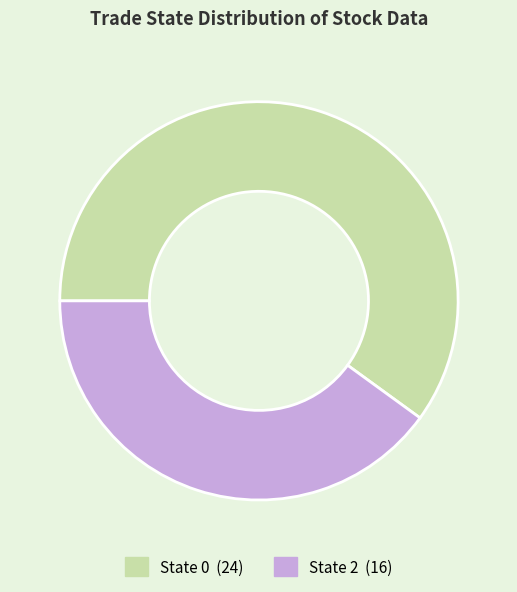

Does any single category account for the majority?

Yes